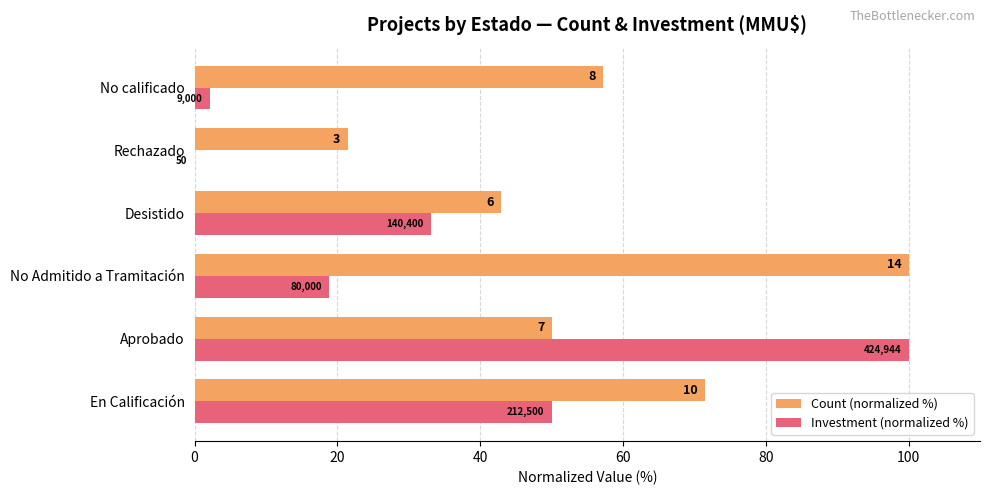

What are all the series names shown in the legend?

Count (normalized %), Investment (normalized %)